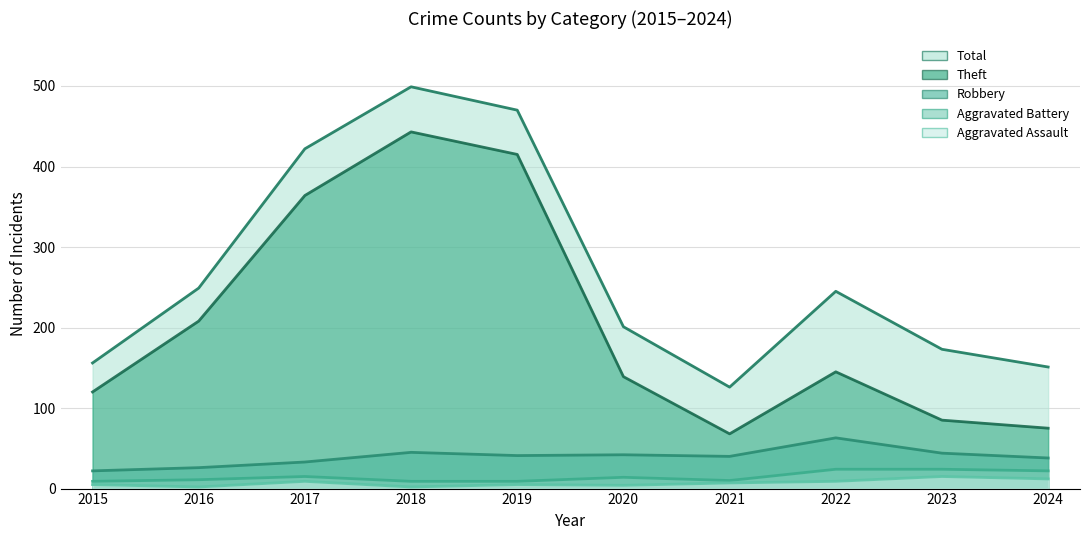

Reading left to right, what are all the values shown in this chart?

Aggravated Assault: 2015=5	2016=2	2017=9	2018=2	2019=5	2020=4	2021=7	2022=9	2023=15	2024=12
Aggravated Battery: 2015=9	2016=11	2017=15	2018=9	2019=9	2020=14	2021=10	2022=24	2023=24	2024=22
Robbery: 2015=22	2016=26	2017=33	2018=45	2019=41	2020=42	2021=40	2022=63	2023=44	2024=38
Theft: 2015=120	2016=208	2017=364	2018=443	2019=415	2020=139	2021=68	2022=145	2023=85	2024=75
Total: 2015=156	2016=249	2017=422	2018=499	2019=470	2020=201	2021=126	2022=245	2023=173	2024=151